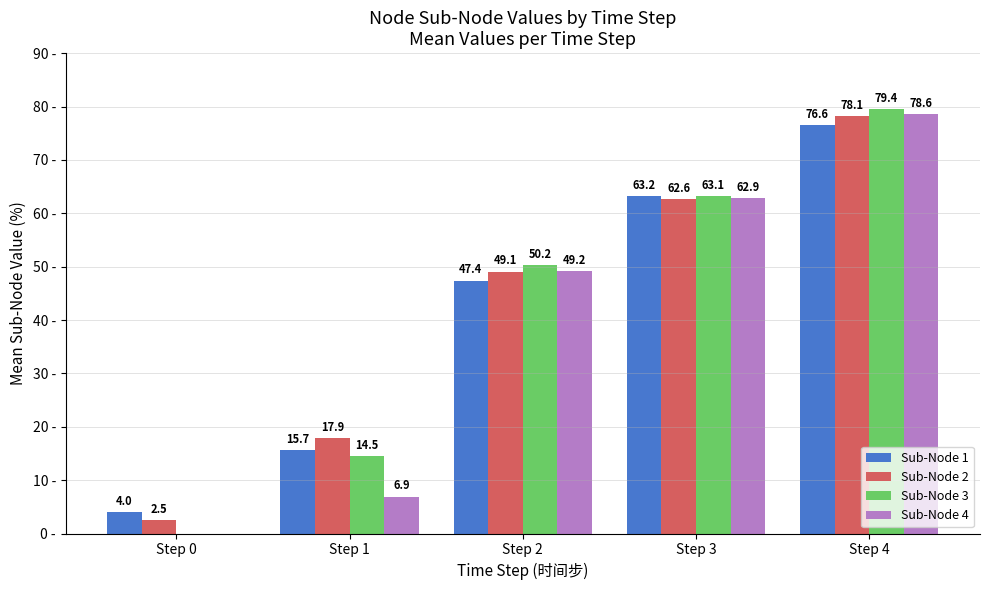

What are all the series names shown in the legend?

Sub-Node 1, Sub-Node 2, Sub-Node 3, Sub-Node 4